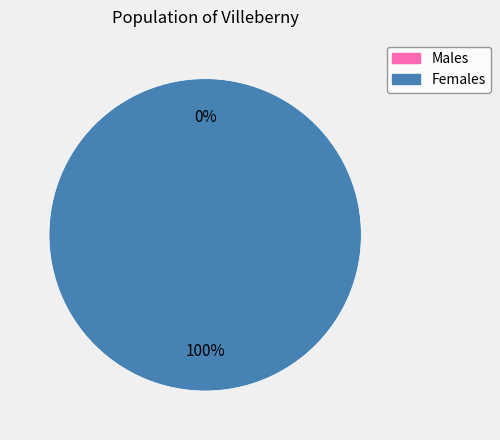

Is there a majority slice in this chart?

Yes